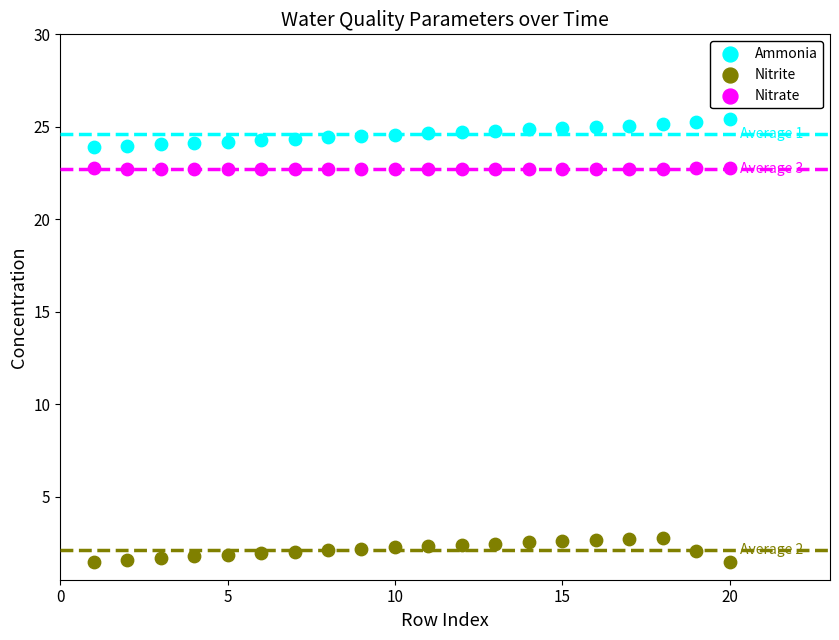

Which series reaches the minimum Y coordinate?

Nitrite